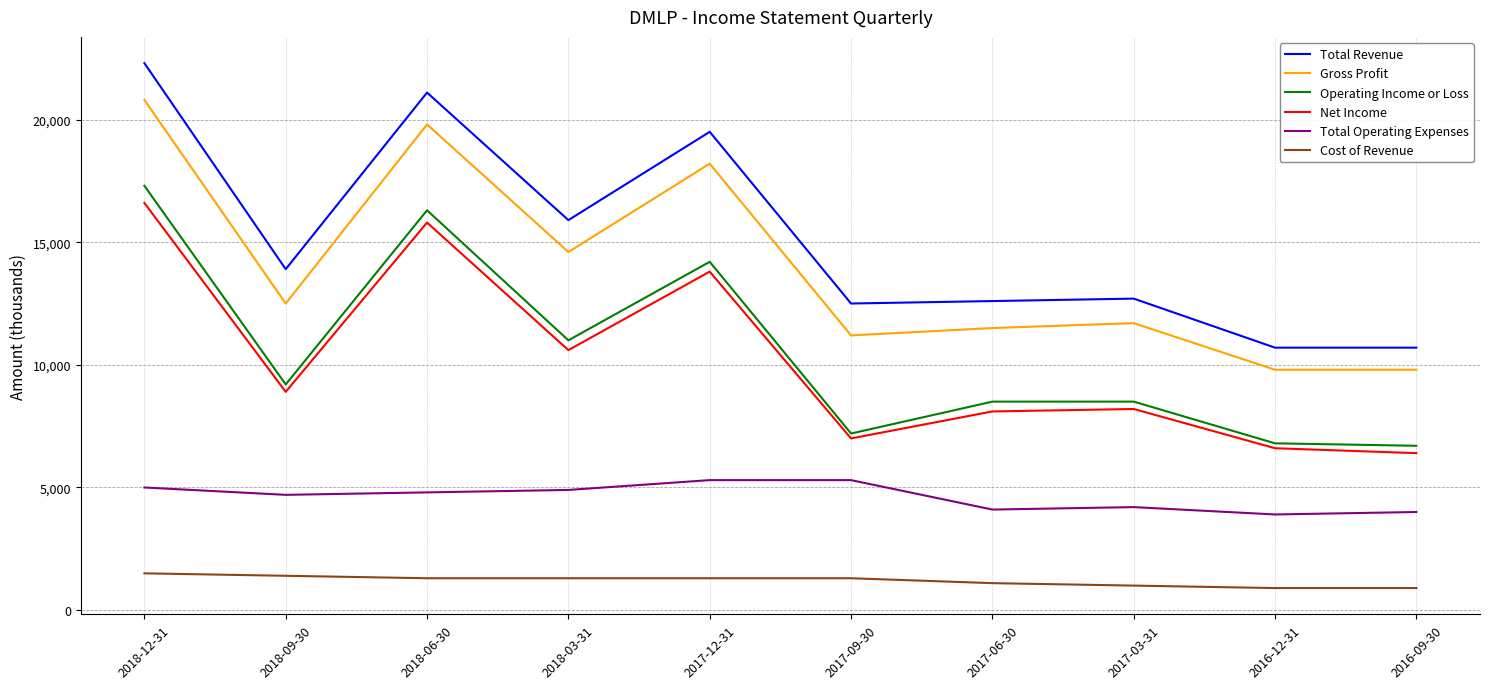

What is the average value of the Gross Profit series?

13990